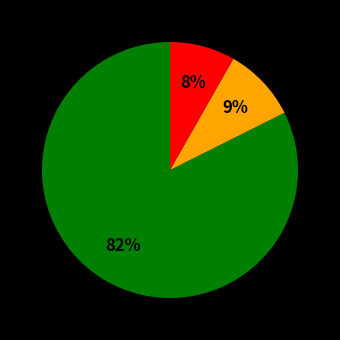

Is there any slice that represents more than half of the pie?

Yes